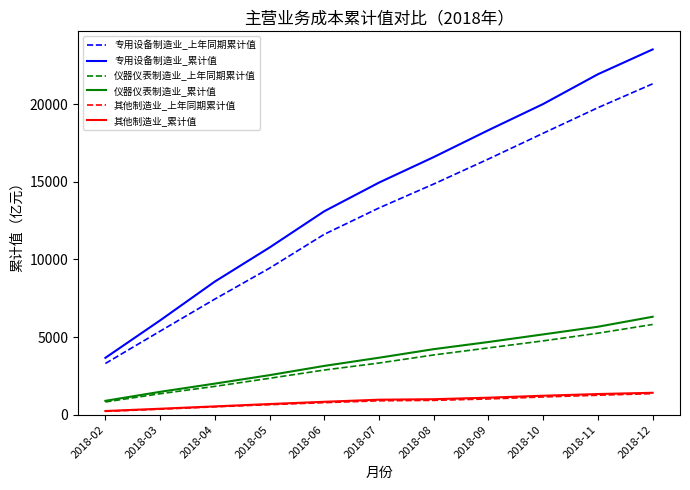

True or false: 其他制造业_上年同期累计值 and 仪器仪表制造业_累计值 intersect in this chart.

False